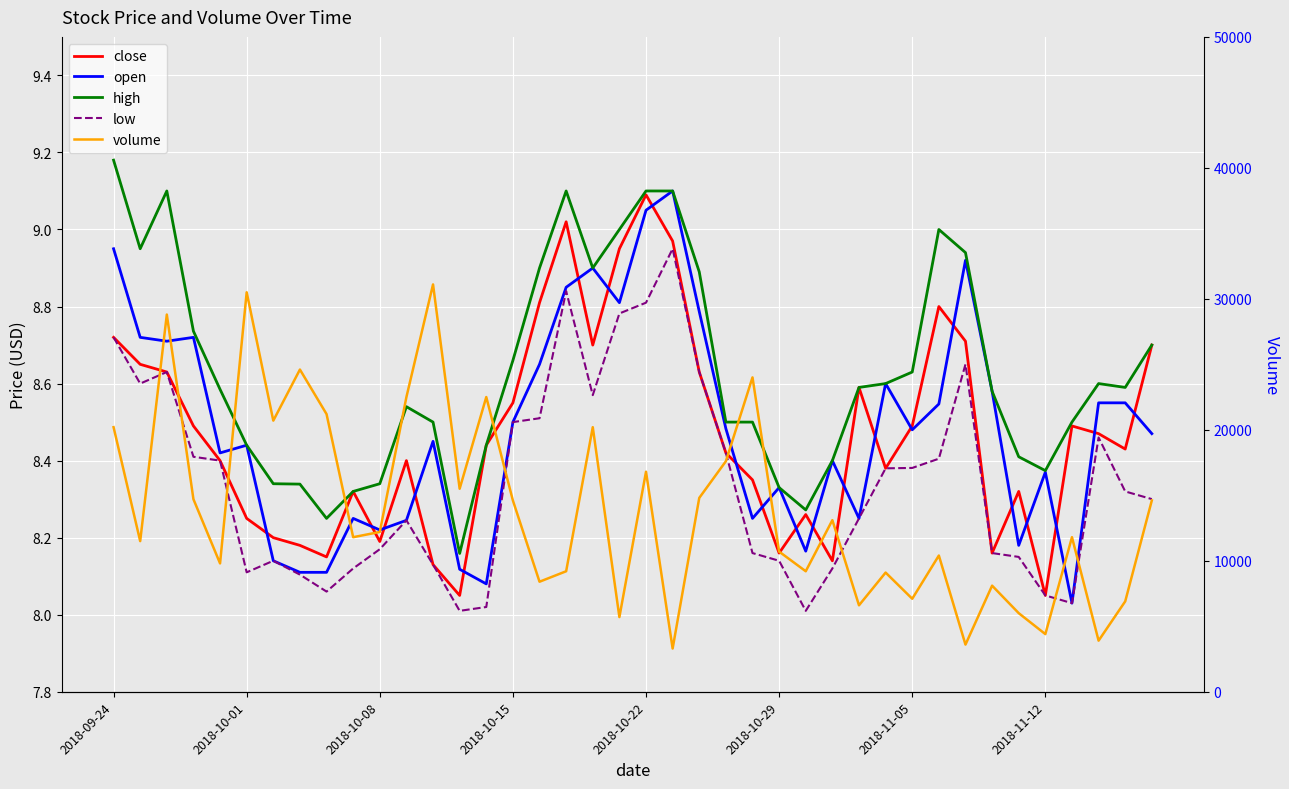

What is the maximum value for open?

9.1